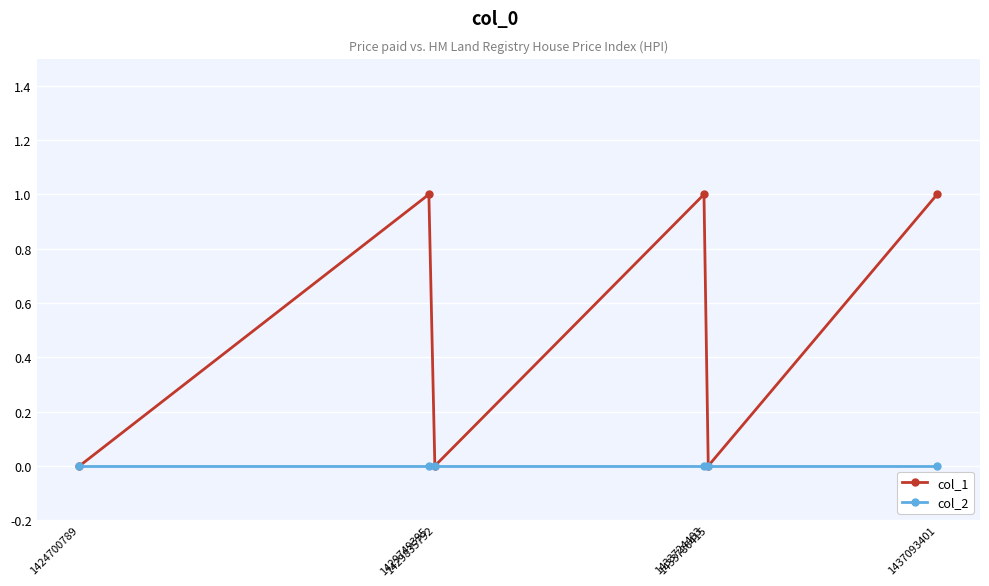

True or false: col_2 has more than 2 interior local peaks.

False